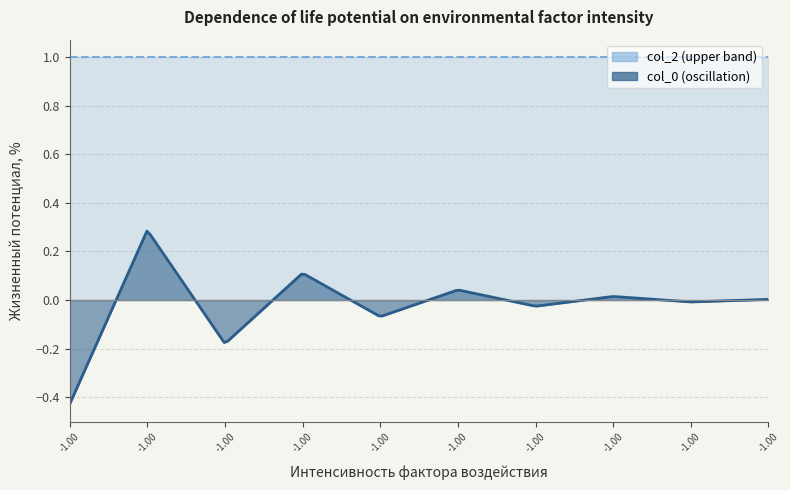

True or false: col_0 has a value of -0.0 at -1.0.

False